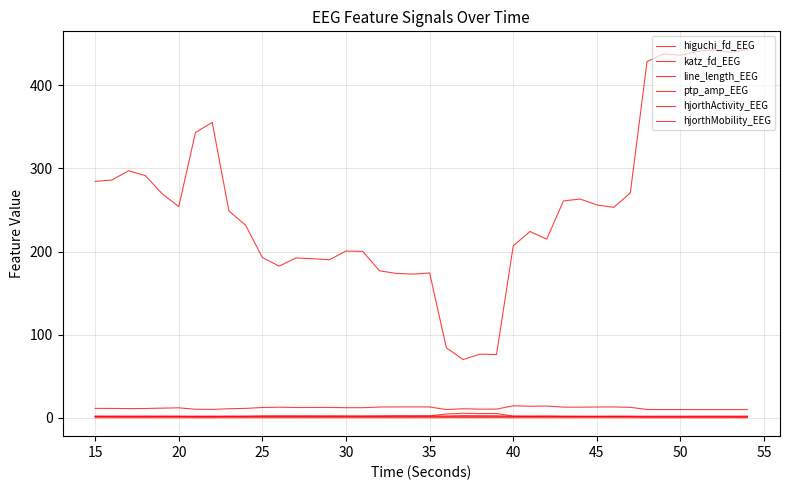

What is the highest value of the katz_fd_EEG series?

2.8